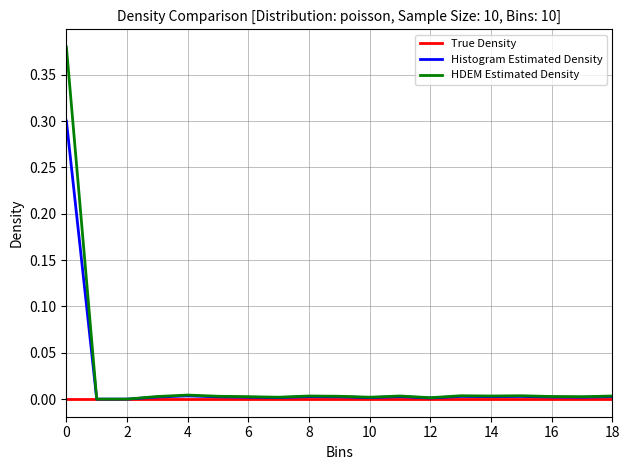

Rank the series by their maximum value, from lowest to highest.

True Density, Histogram Estimated Density, HDEM Estimated Density